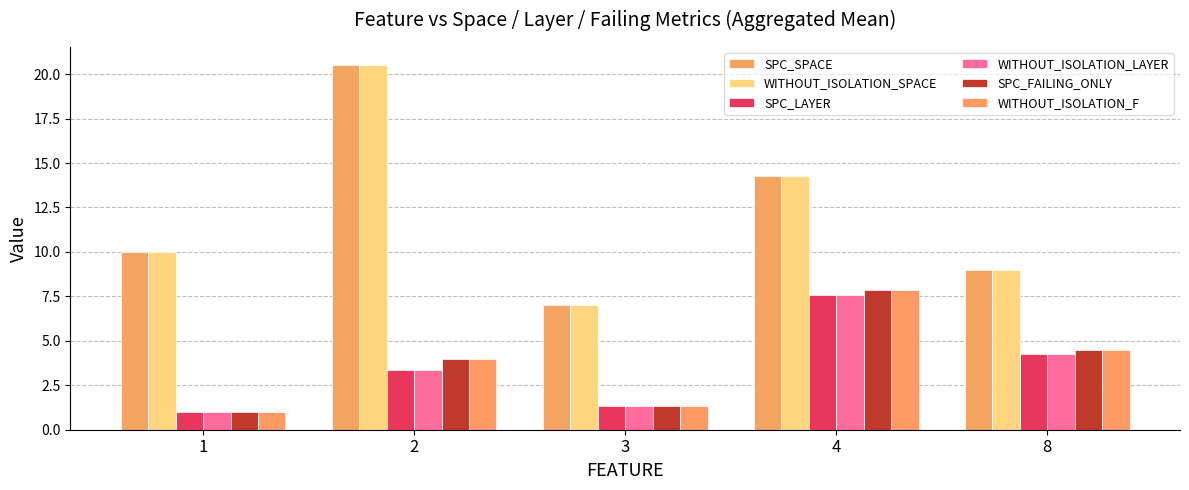

What is the difference between the WITHOUT_ISOLATION_SPACE values at 8 and 4?

5.3